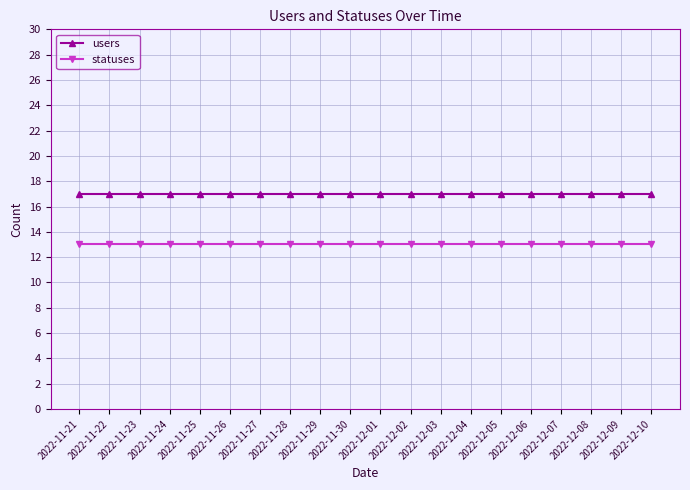

Reading left to right, transcribe all the data shown in this chart.

users: 17	17	17	17	17	17	17	17	17	17	17	17	17	17	17	17	17	17	17	17
statuses: 13	13	13	13	13	13	13	13	13	13	13	13	13	13	13	13	13	13	13	13